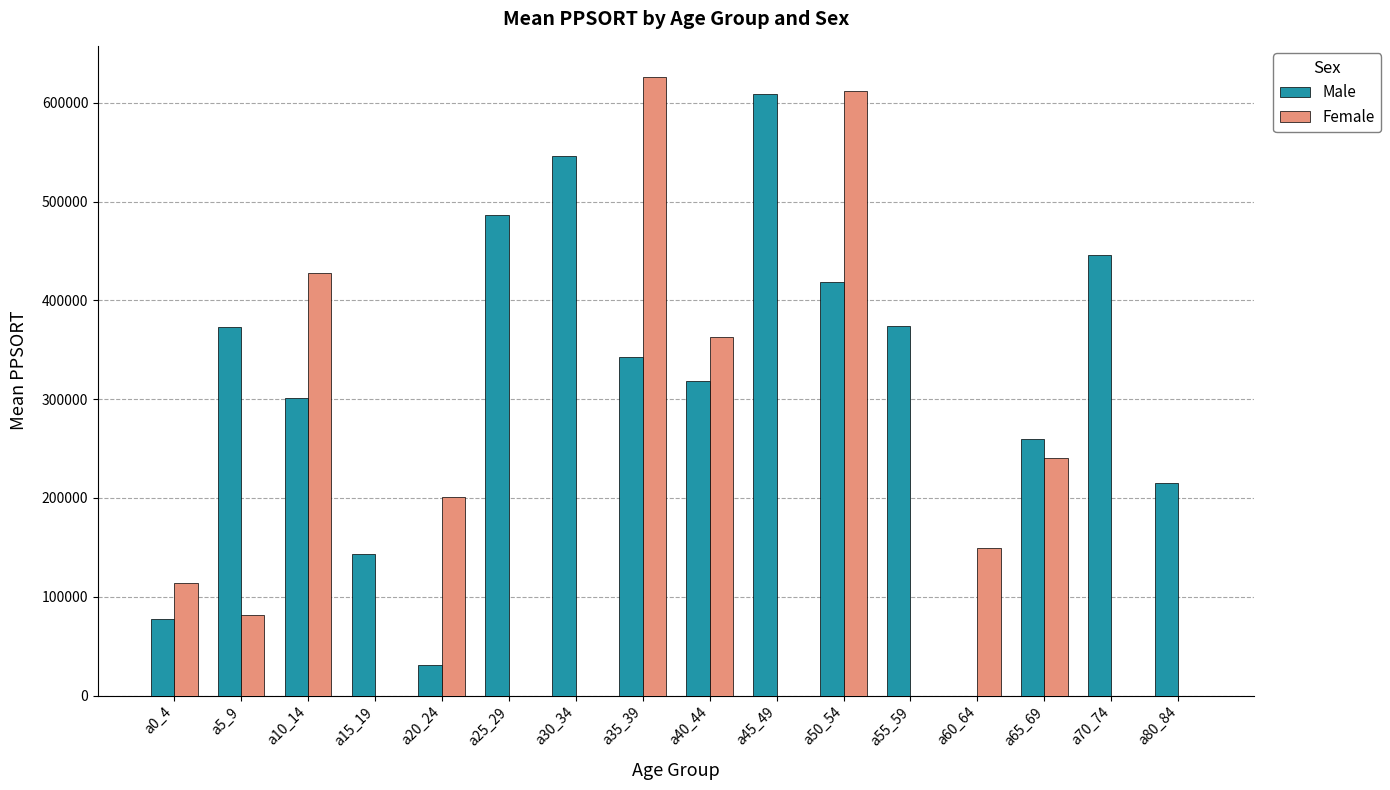

Which label corresponds to the largest value in the chart?

a35_39